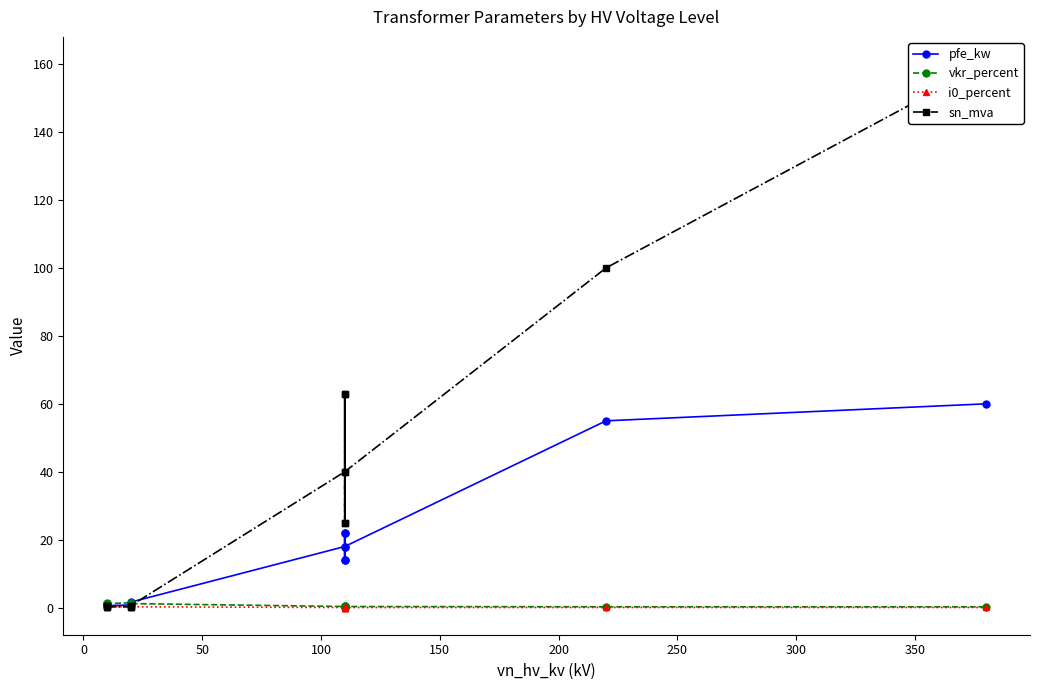

Read the i0_percent value at 200.

0.3